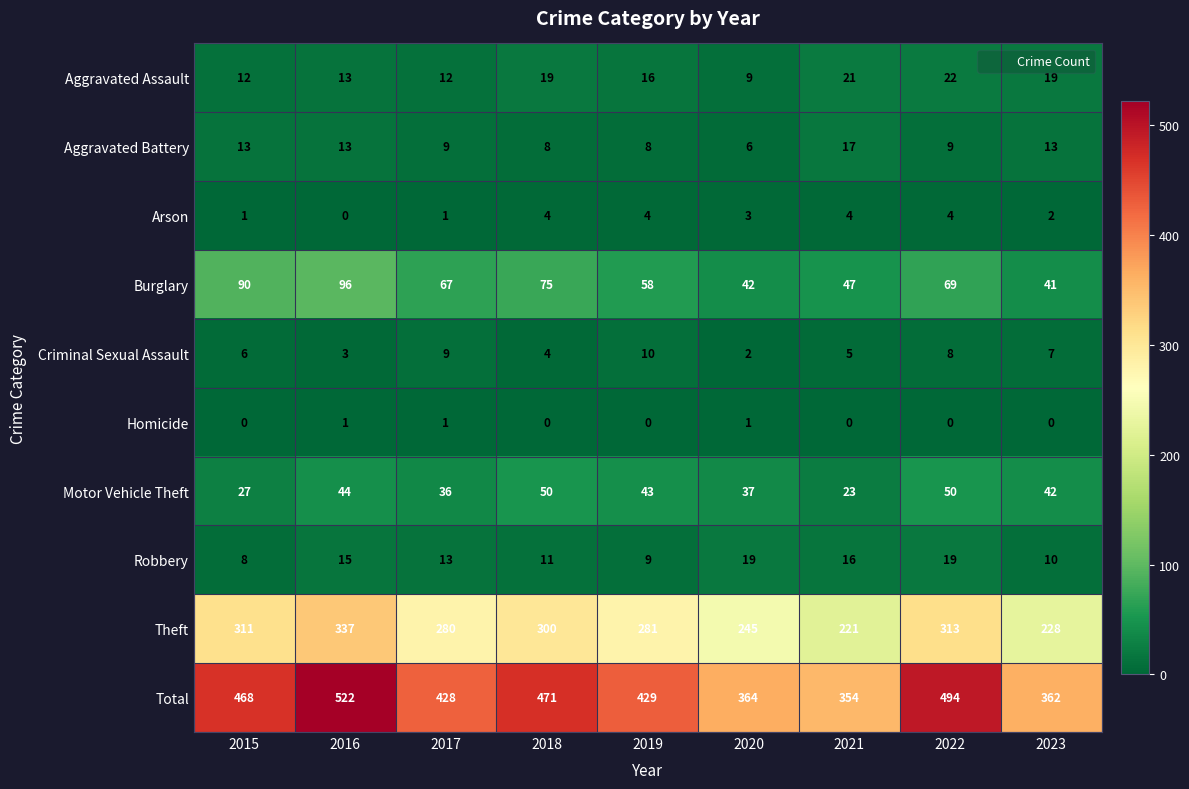

List the series in order of their peak value, highest first.

Total, Theft, Burglary, Motor Vehicle Theft, Aggravated Assault, Robbery, Aggravated Battery, Criminal Sexual Assault, Arson, Homicide